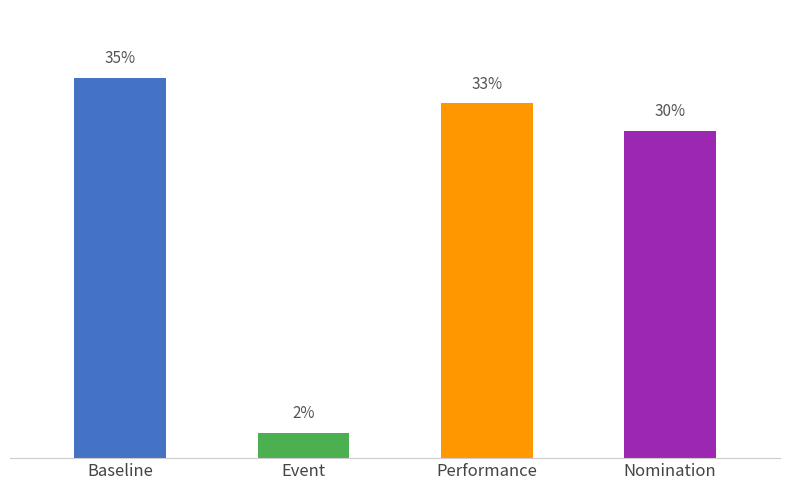

What is the label of the 4th bar from the right?

Baseline